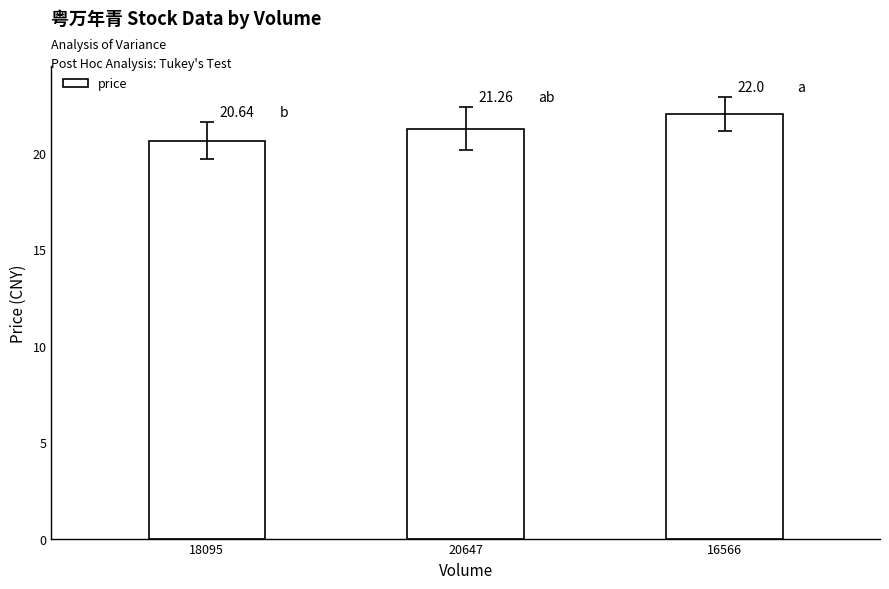

Reading left to right, transcribe all the data shown in this chart.

20.6	21.3	22.0